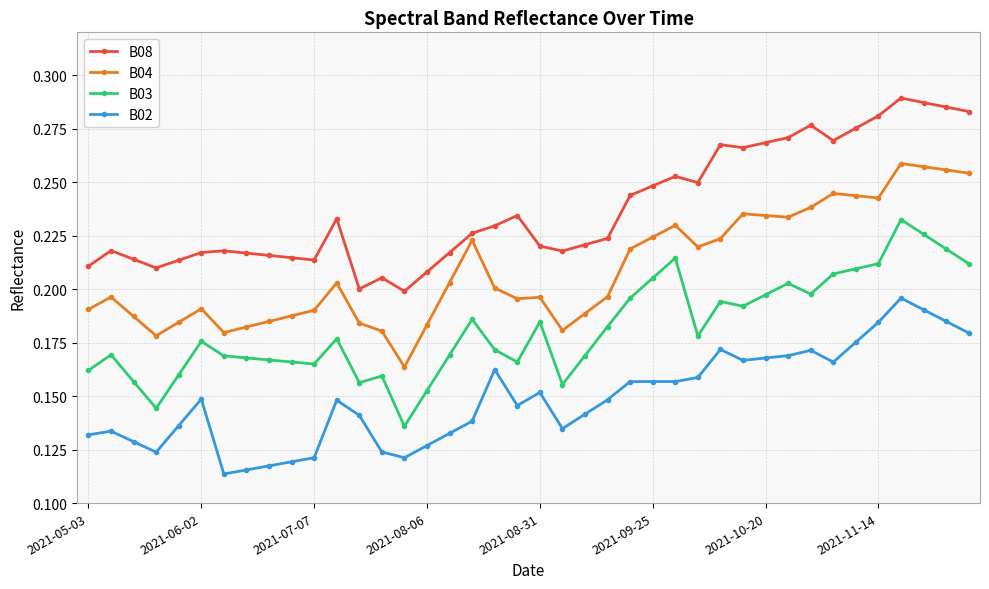

True or false: B03 has more than 0 interior local peaks.

True